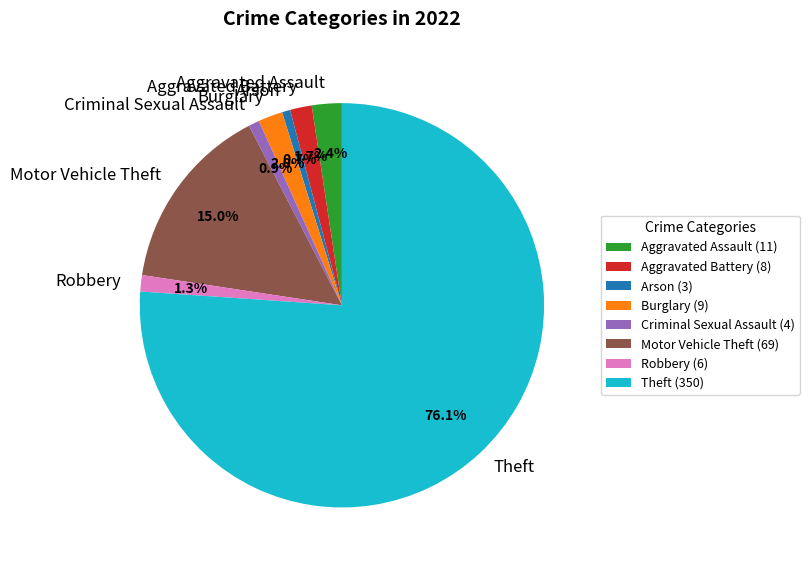

Does Theft represent more than half of the total?

Yes